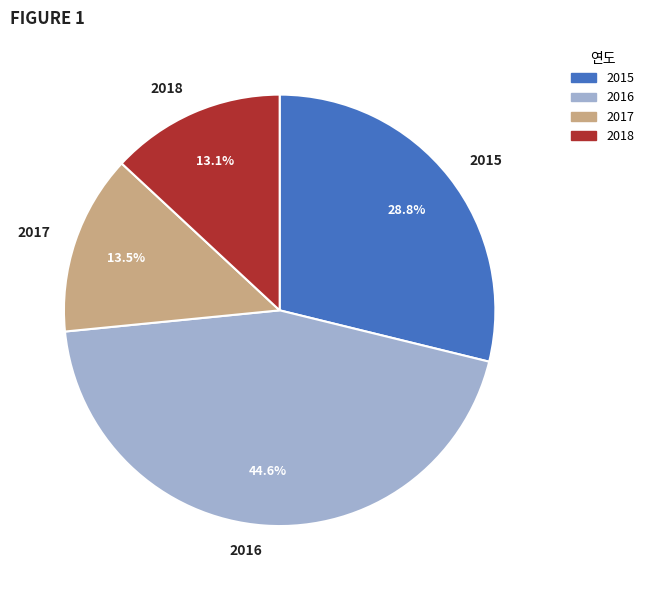

Count the number of slices in the pie.

4